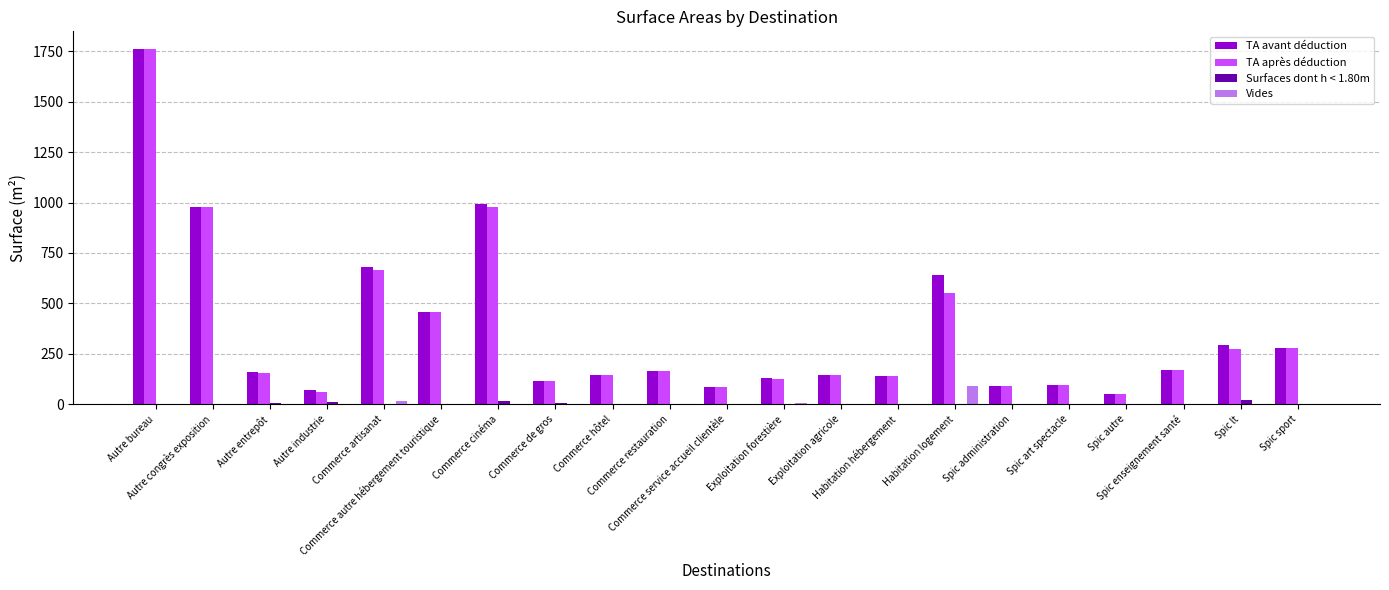

What is the greatest value displayed?

1761.1